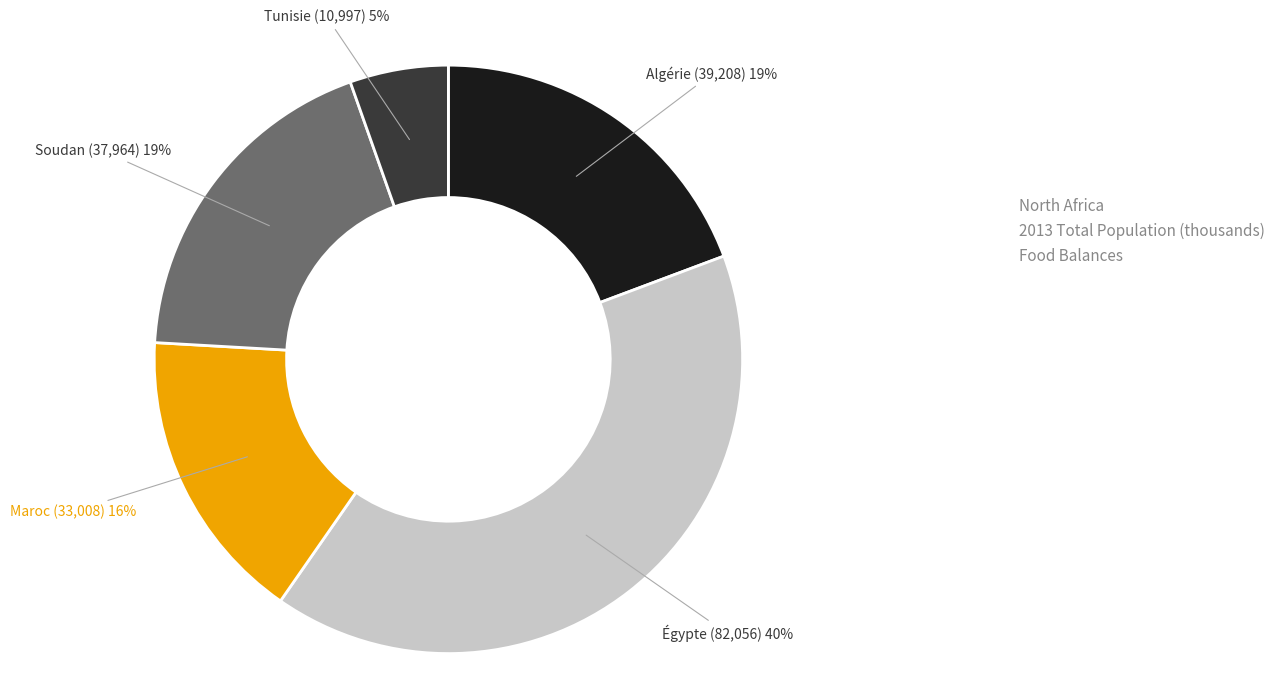

Is there a majority slice in this chart?

No